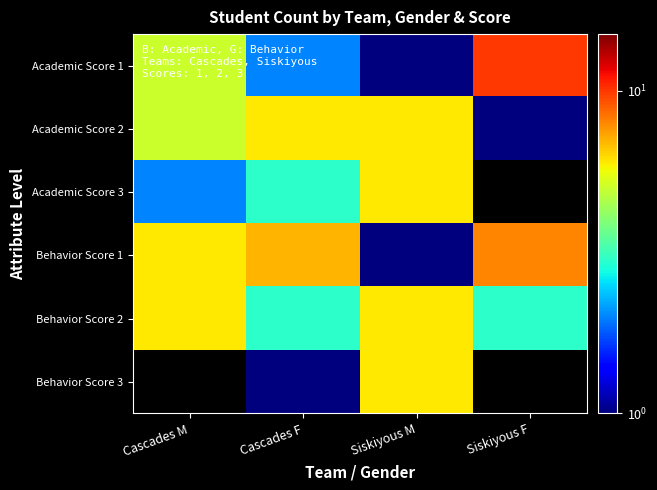

What is the smallest value displayed?

1.0